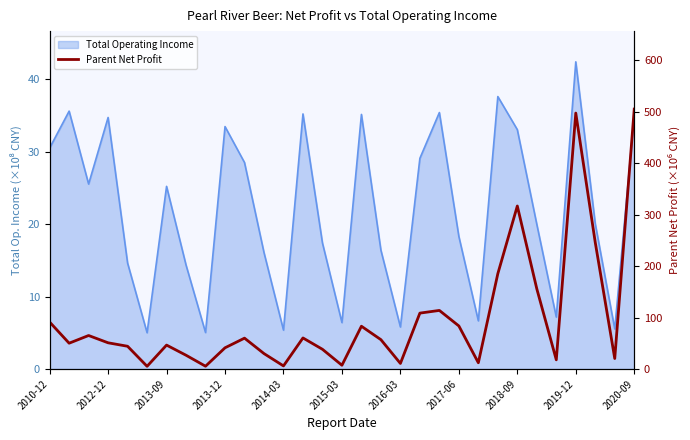

Which label corresponds to the smallest value in the chart?

2015-03